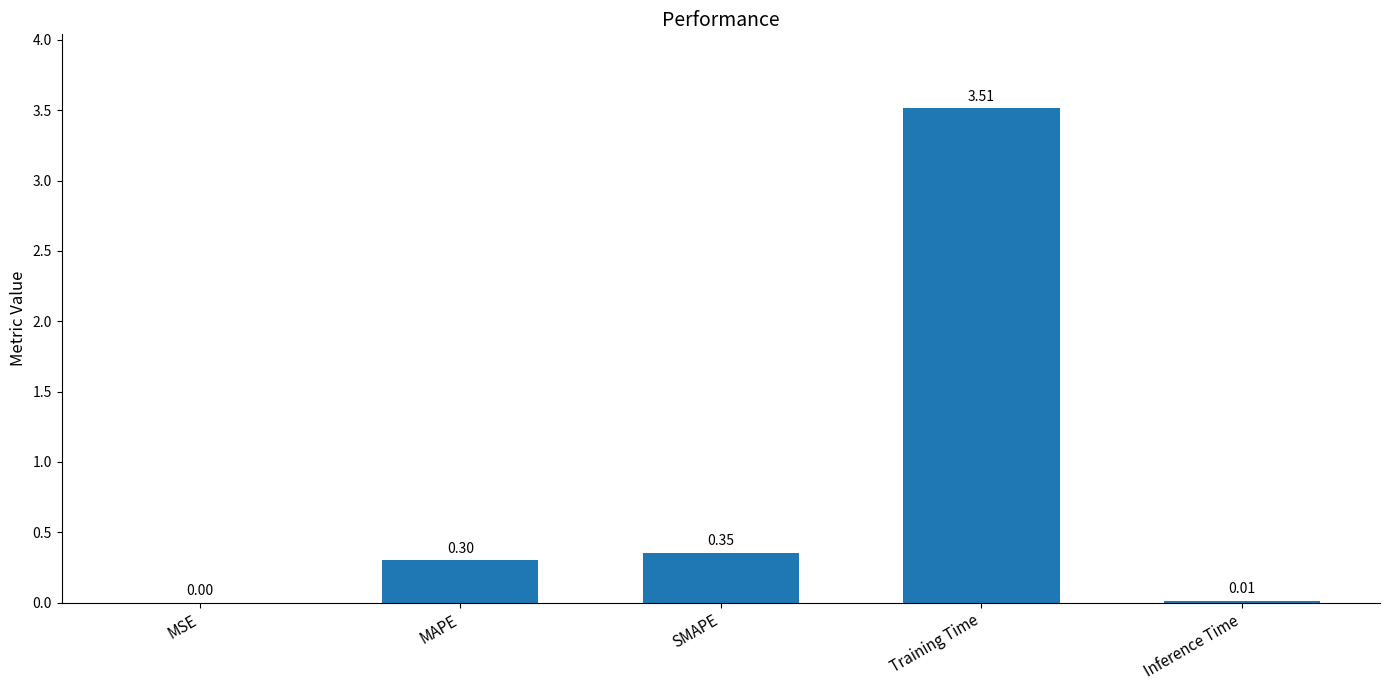

At which category does the chart reach its peak across all series?

Training Time